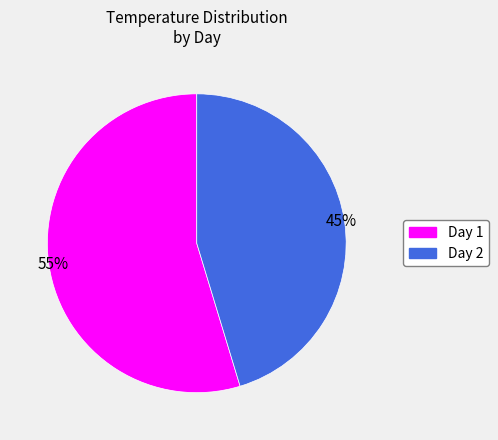

Which has a higher value, Day 1 or Day 2?

Day 1